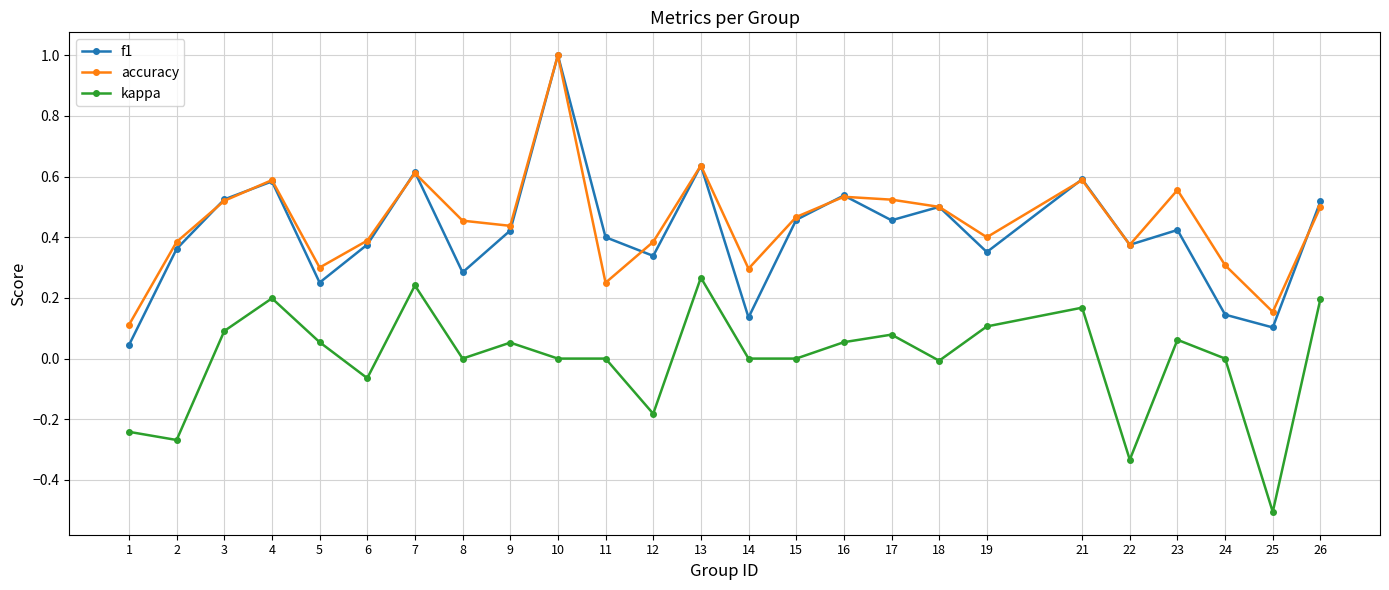

What is the spread (max minus min) of values at 22?

0.7